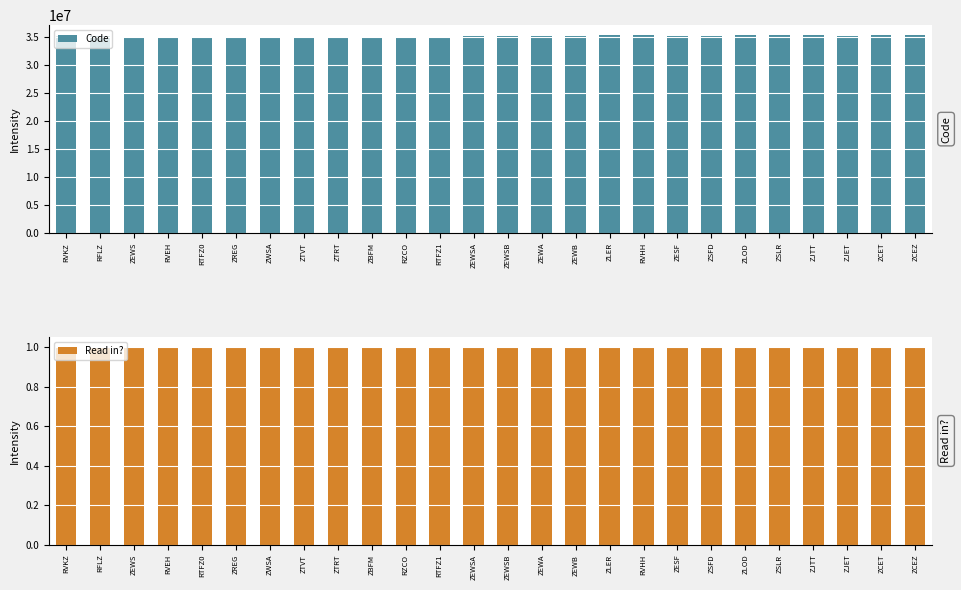

At which category does the chart reach its minimum across all series?

RVKZ